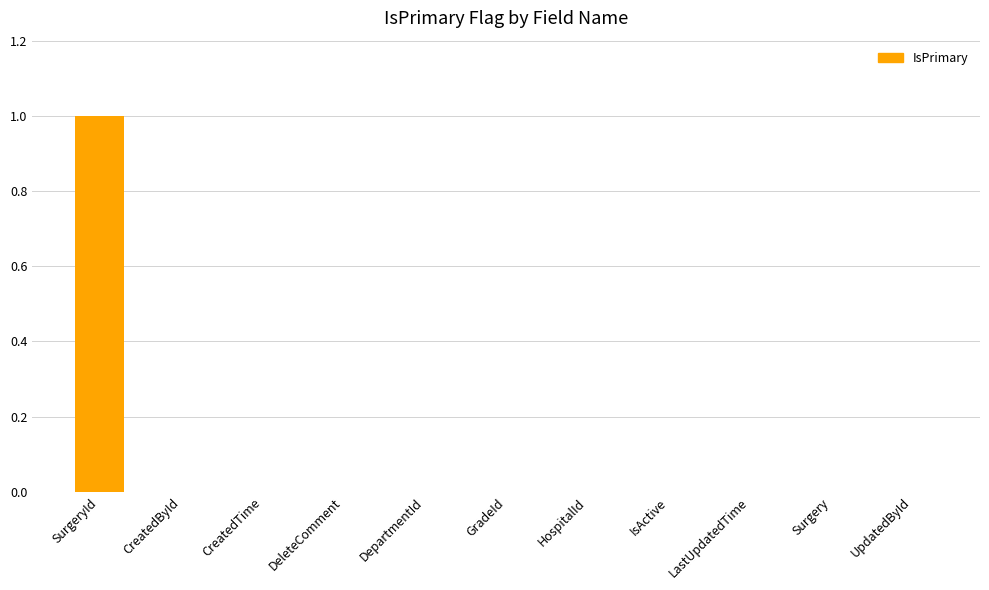

Is it true that the value at HospitalId is 1?

False